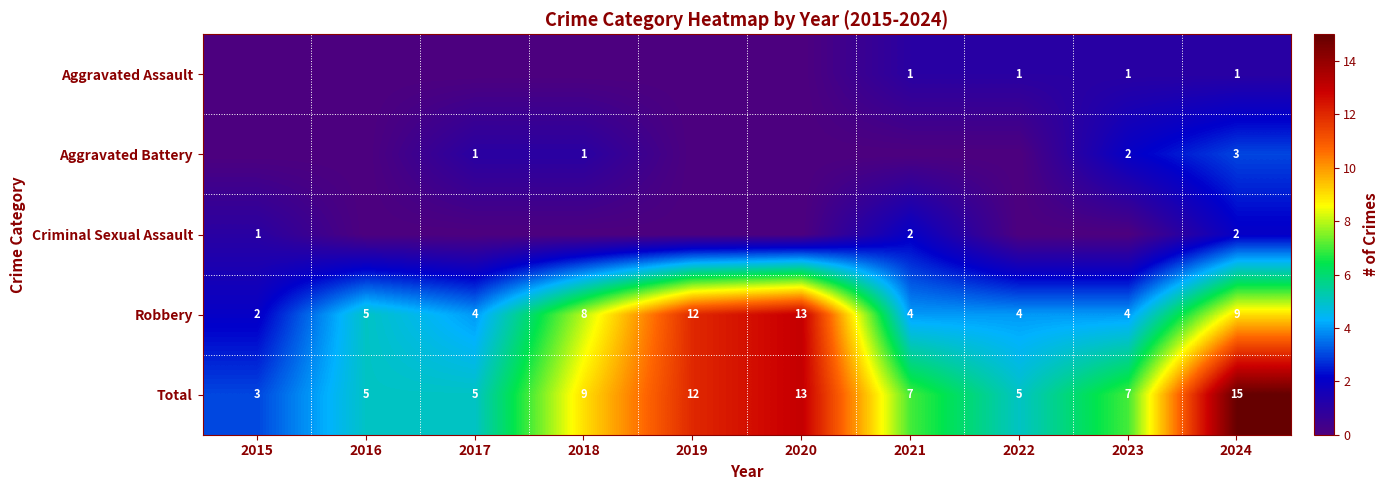

Is it true that Criminal Sexual Assault equals 2 at 2021?

True